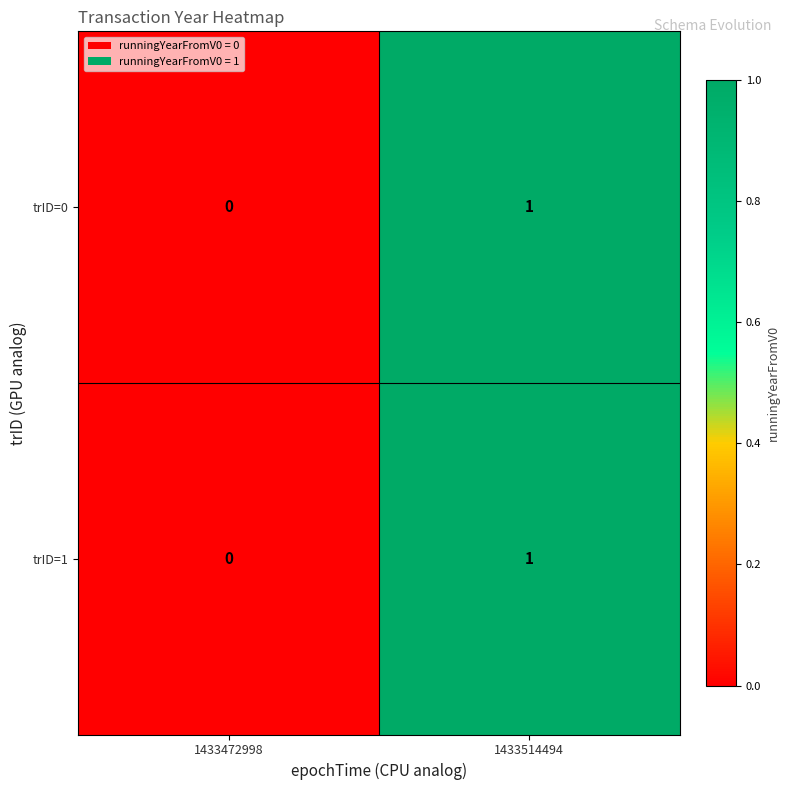

At which label is trID=0 closest to 0?

1433472998